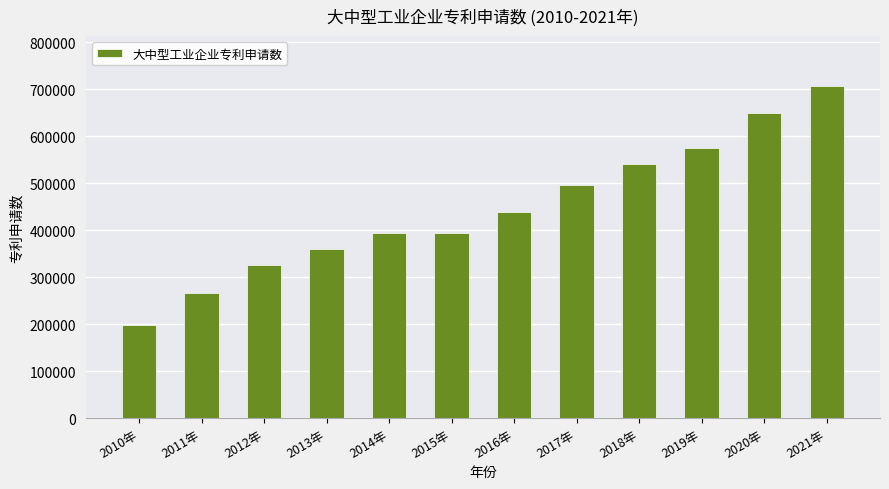

How many data points are less than 438422?

6